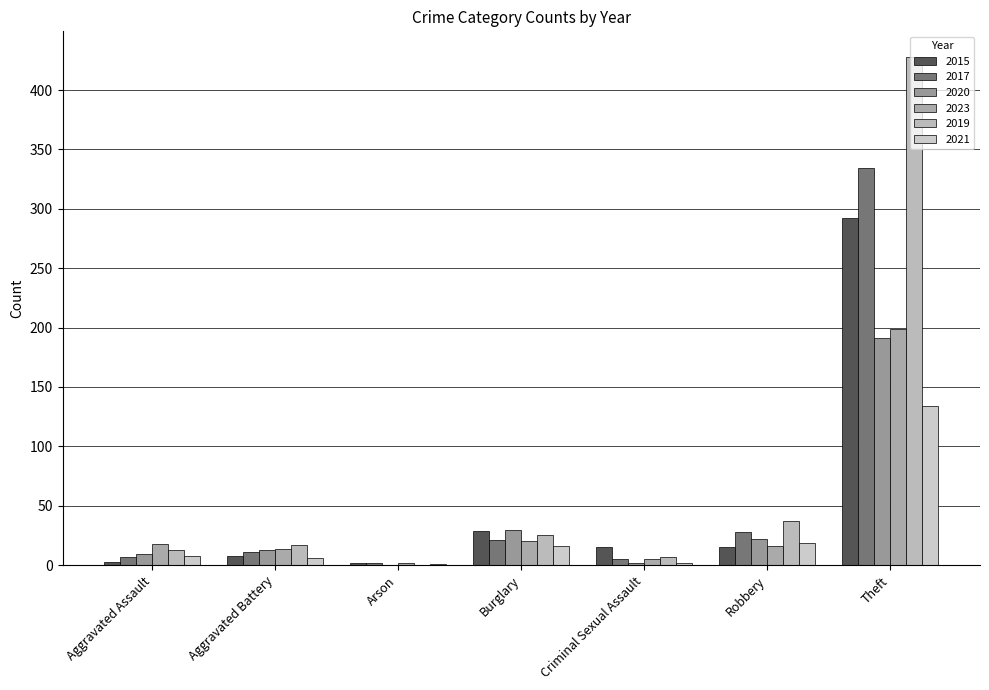

What is the average value of the 2017 series?

58